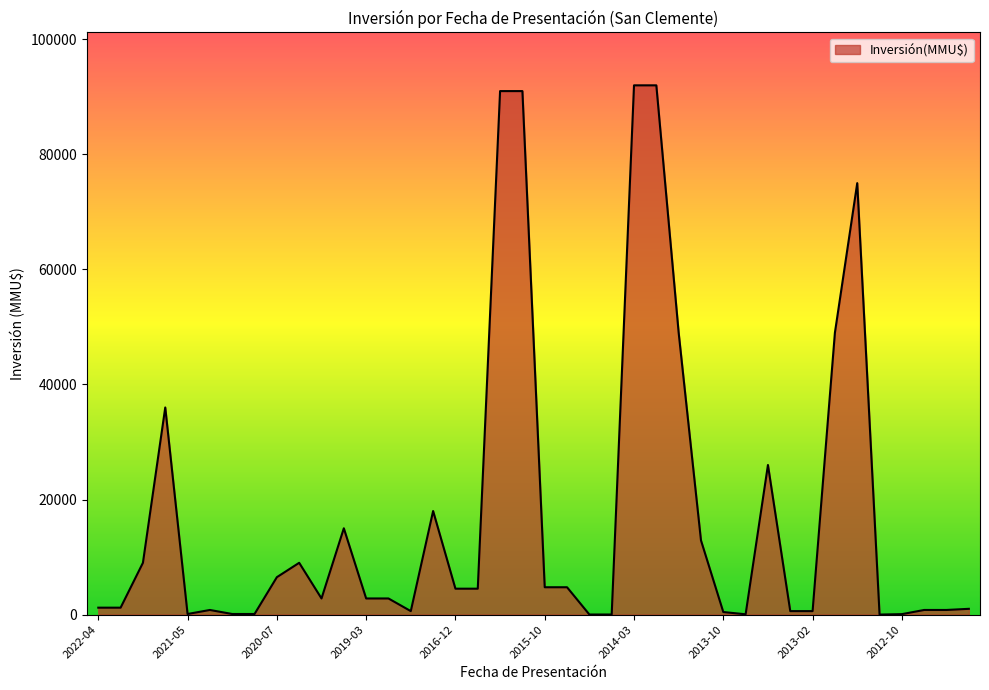

What is the maximum value shown in the chart?

92000